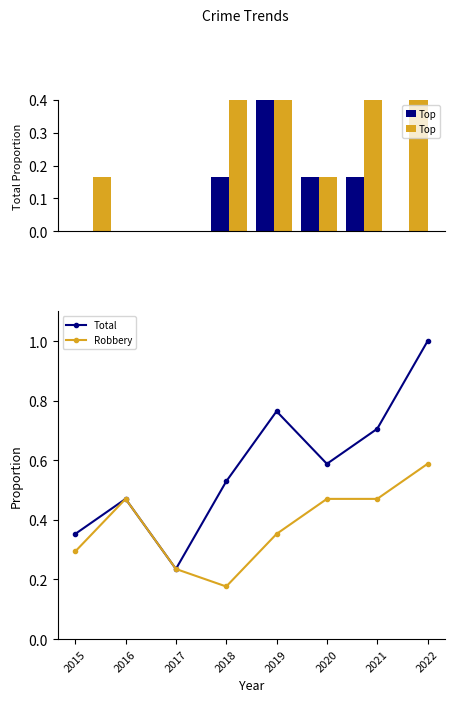

What is the average value of the Total series?

0.6